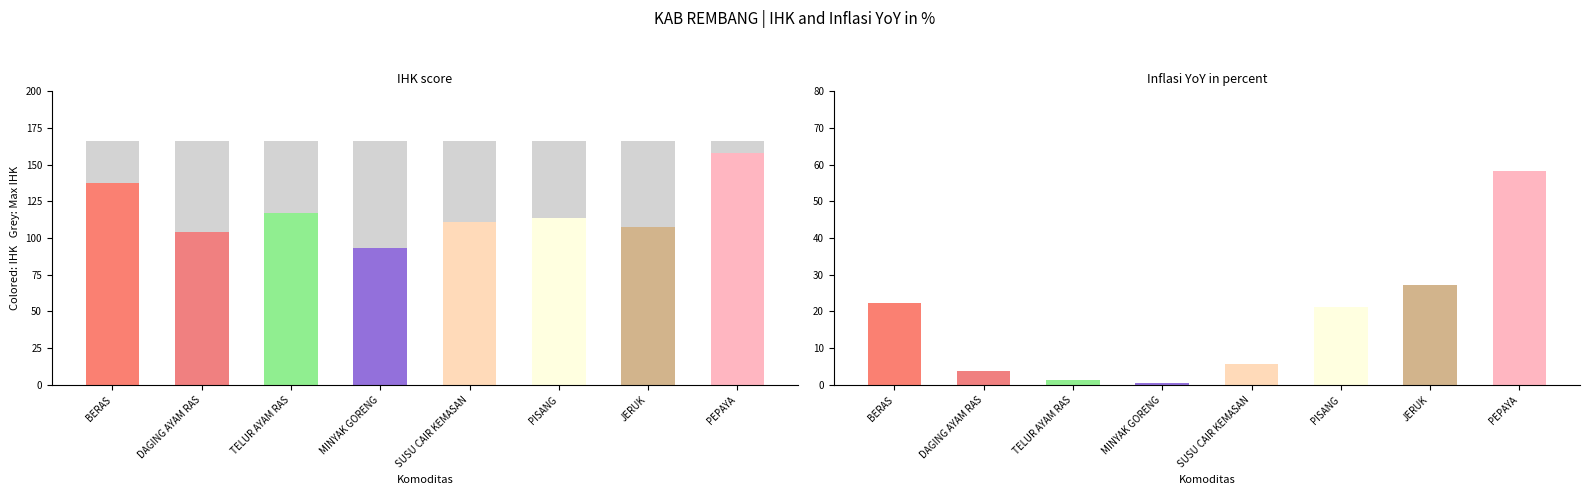

How many data points does each series have?

8